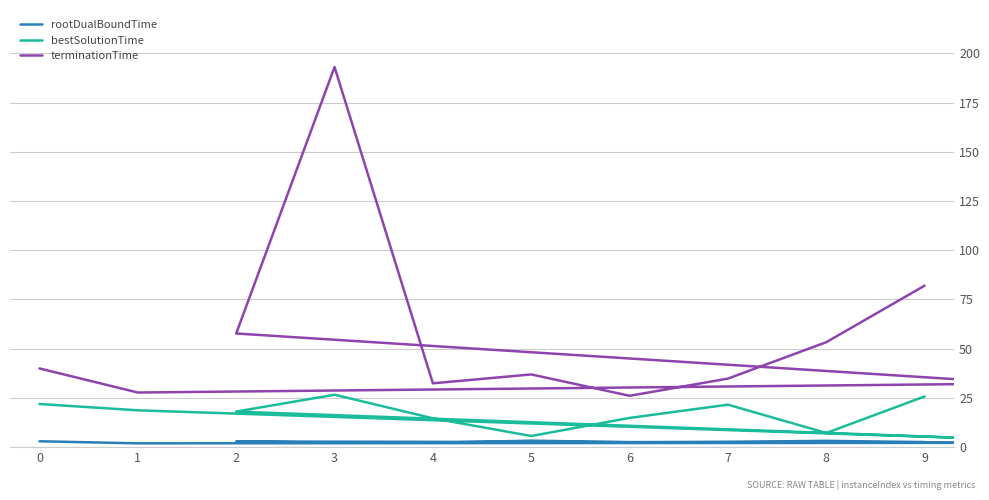

What is the difference between the highest and lowest values at 4?

30.2